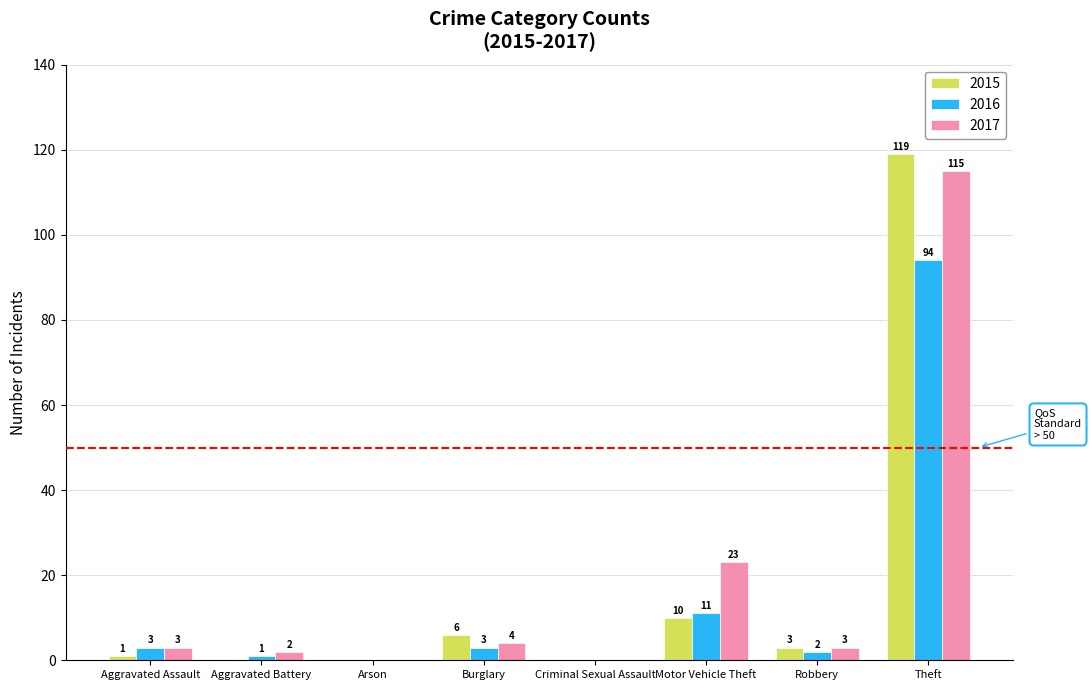

Which series has the widest spread of values?

2015